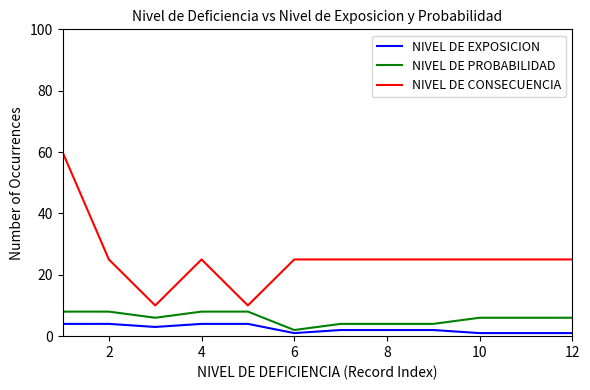

How many lines are shown in the chart?

3